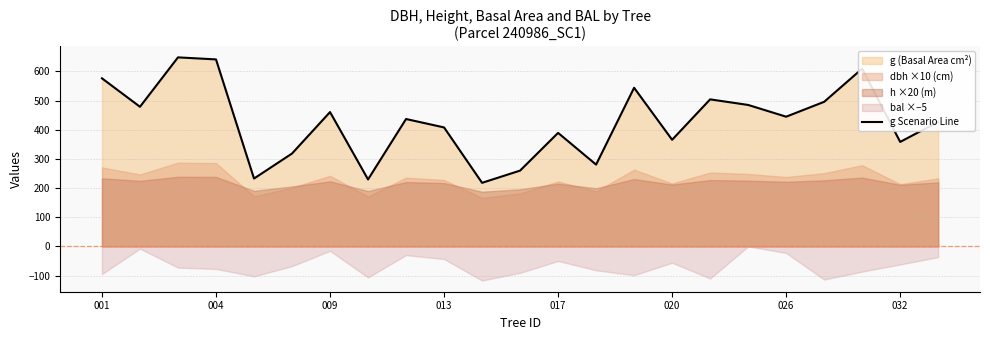

The value of g Scenario Line at 013 is 408.1. True or false?

True